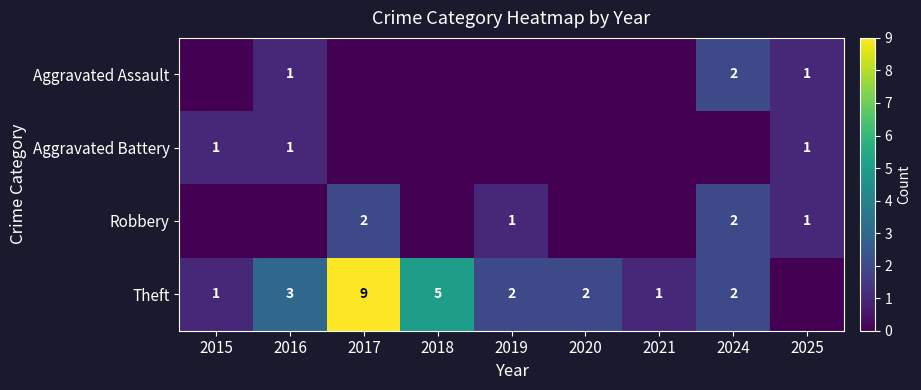

Is it true that Aggravated Assault equals 1 at 2016?

True